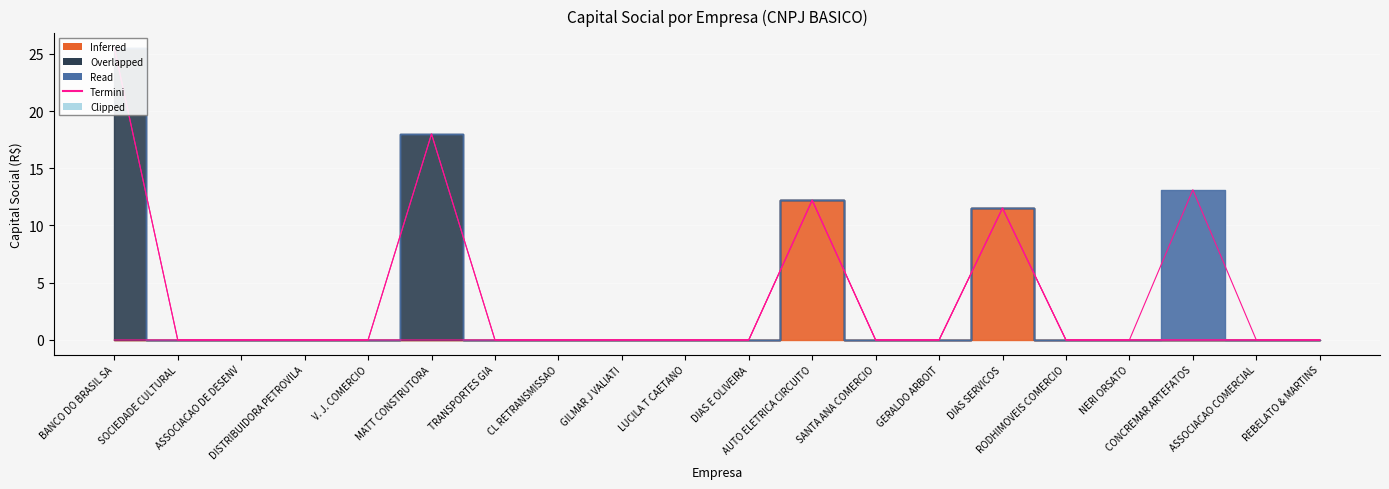

At which label does Termini_Overlapped reach its minimum?

SOCIEDADE CULTURAL